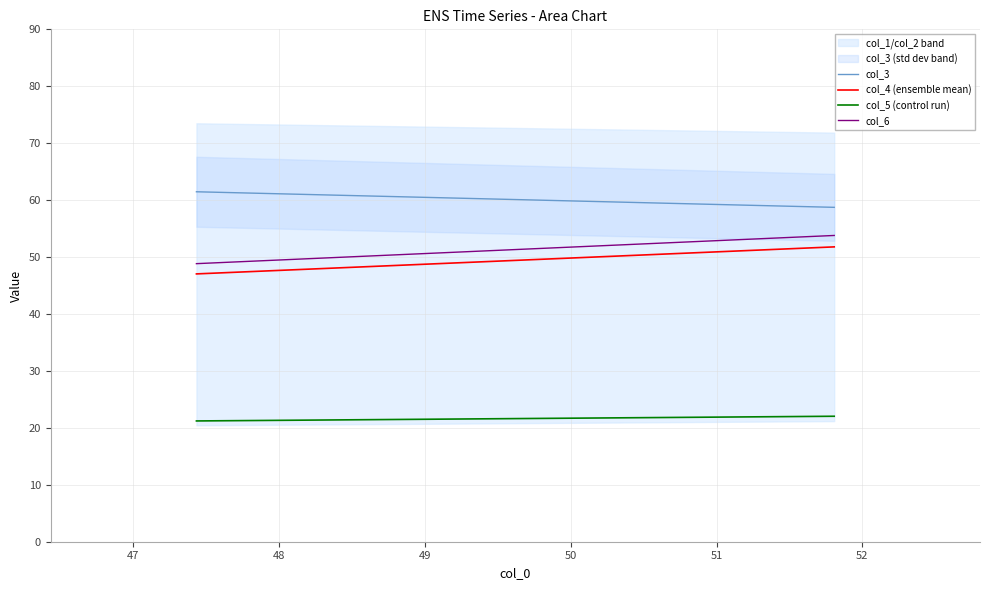

Which series has the largest total across all categories?

col_3